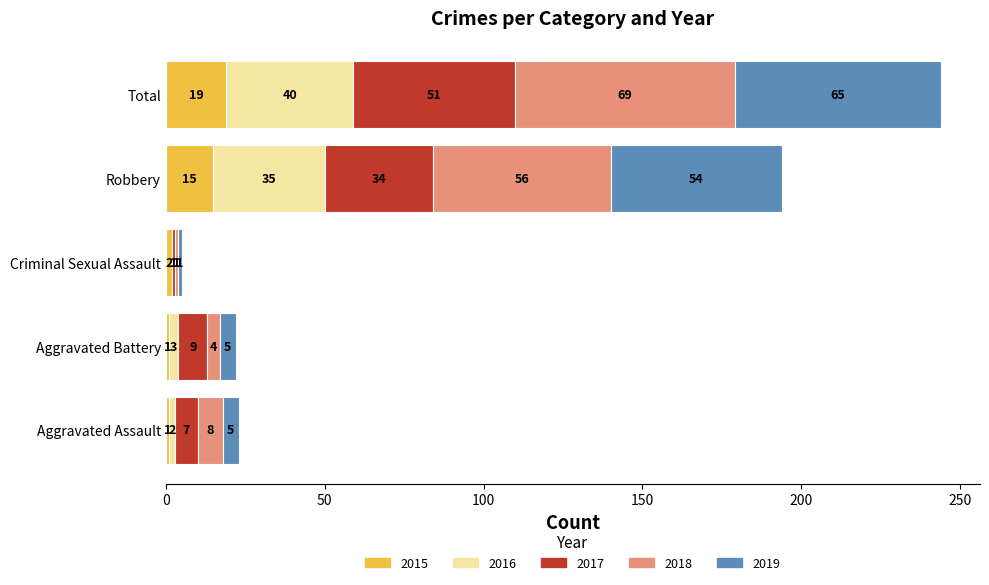

What is the total value across all series at Aggravated Battery?

22